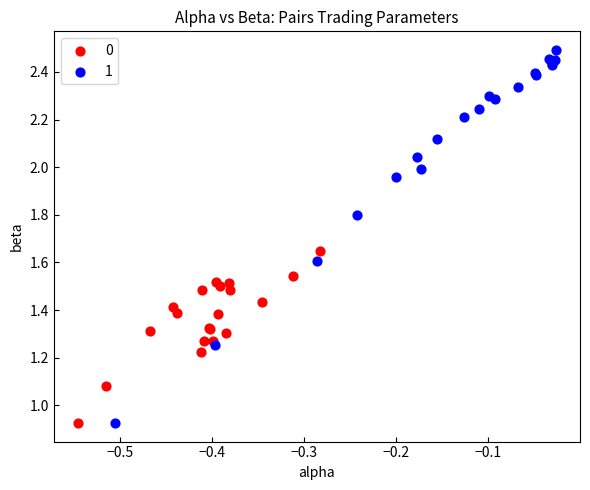

Which series reaches the maximum Y coordinate?

1